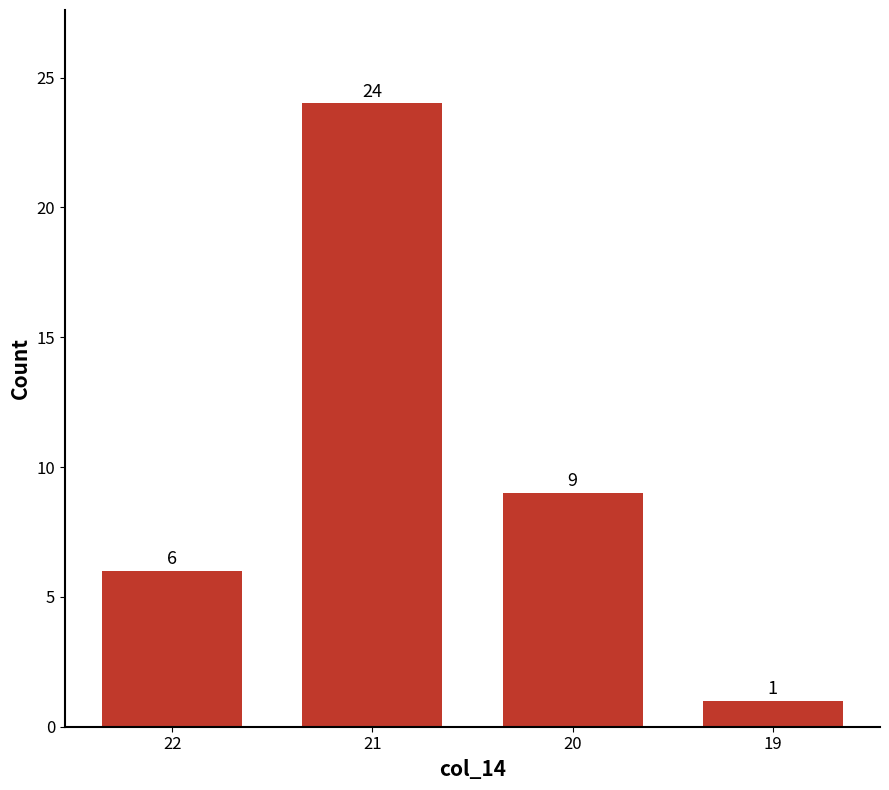

Rank the categories by value from lowest to highest.

19, 22, 20, 21